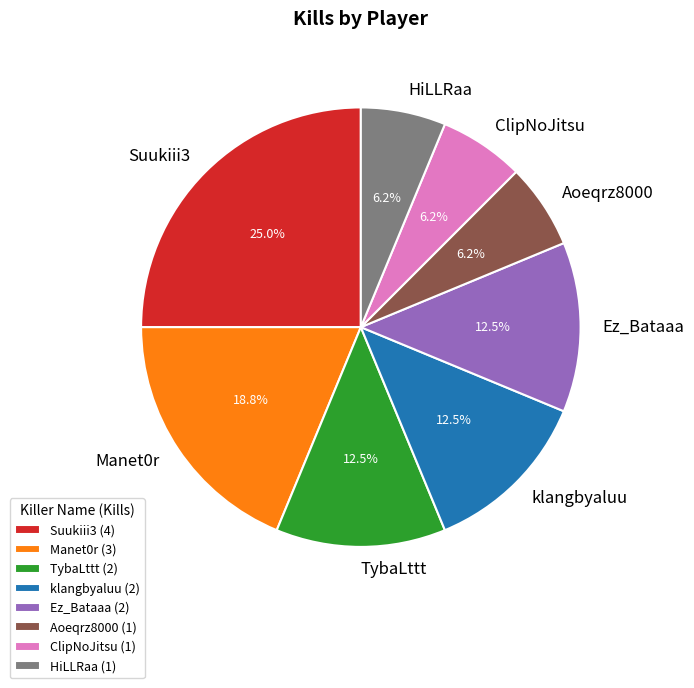

How many segments does this pie chart have?

8